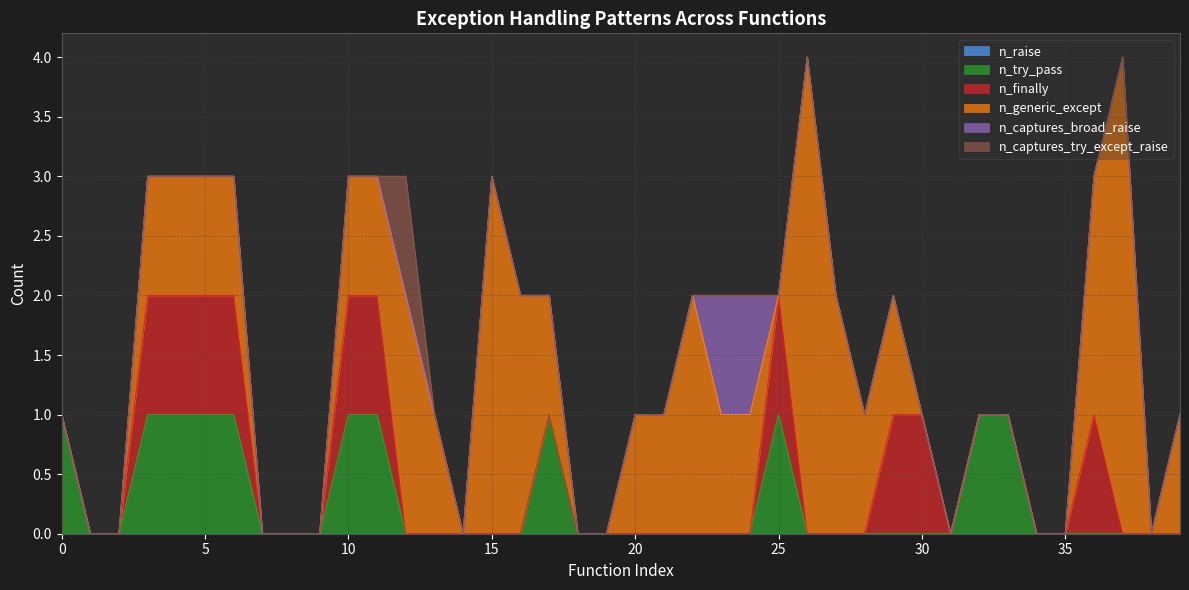

True or false: n_captures_broad_raise and n_captures_try_except_raise cross at least once.

False